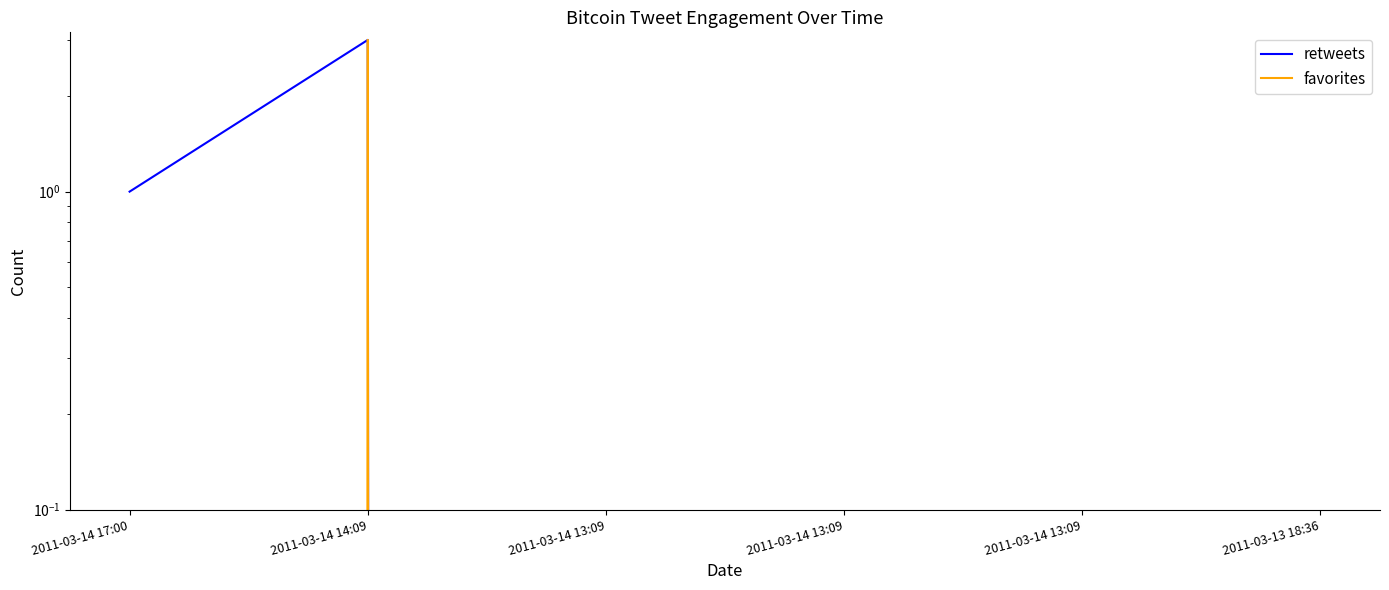

Does the chart have visible grid lines?

No